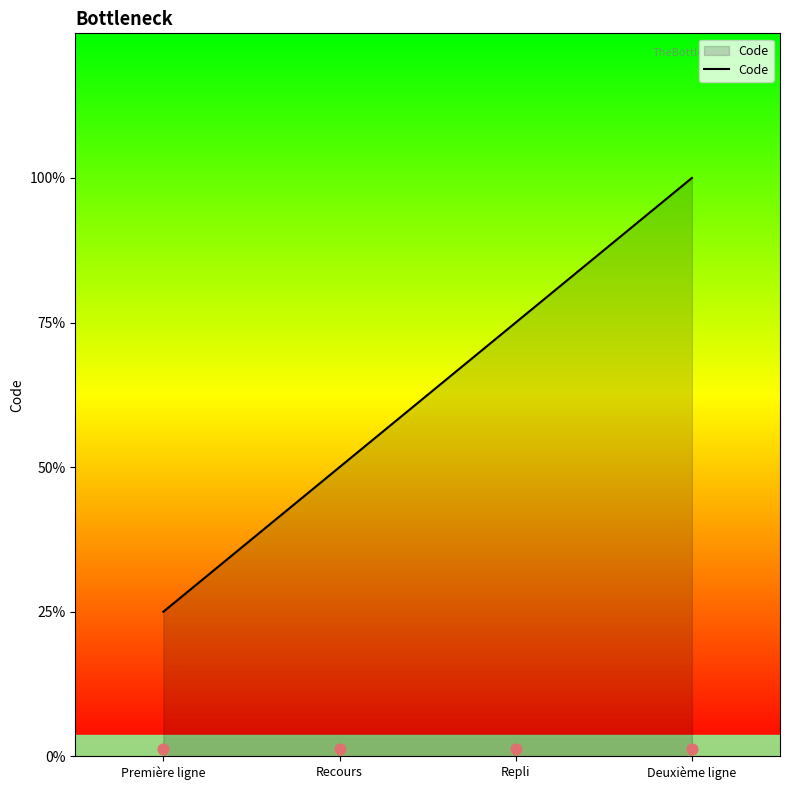

Between Repli and Première ligne, which is larger?

Repli